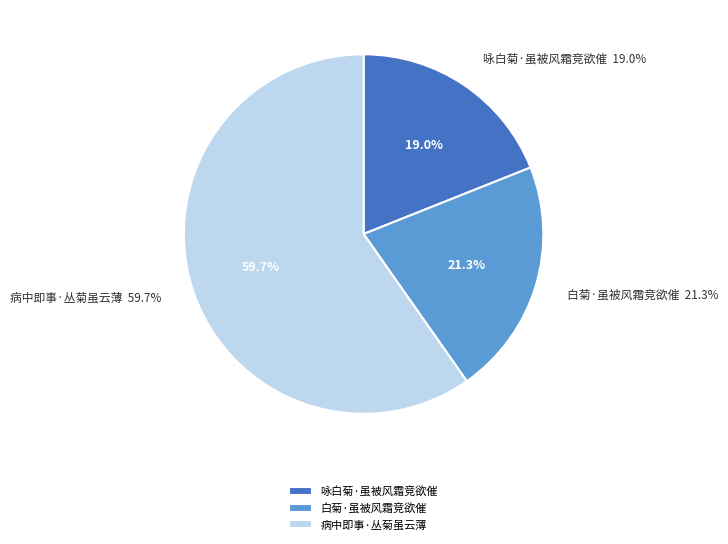

Does 白菊·虽被风霜竞欲催 represent more than half of the total?

No